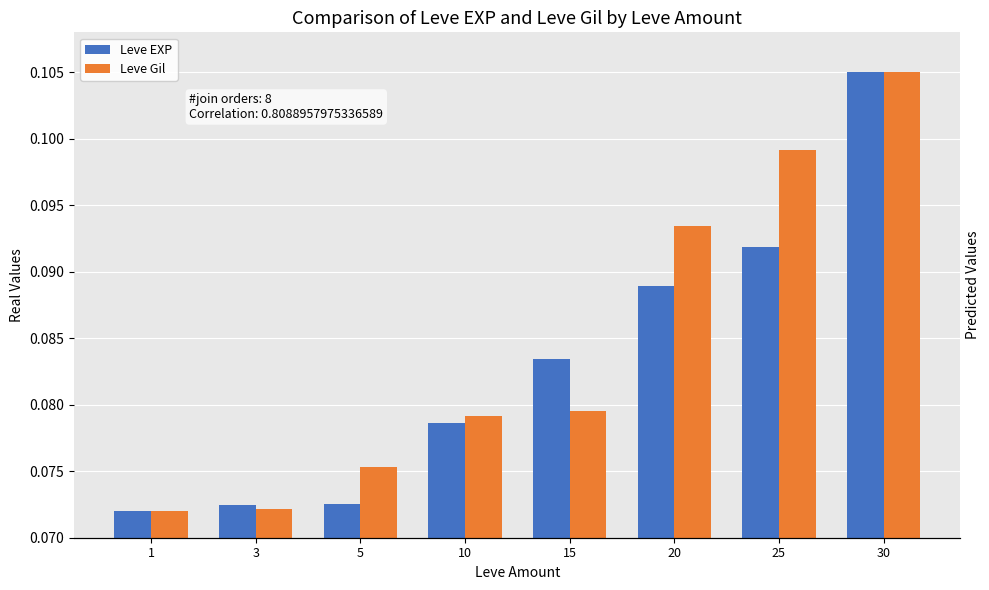

How many bars are there in total?

16